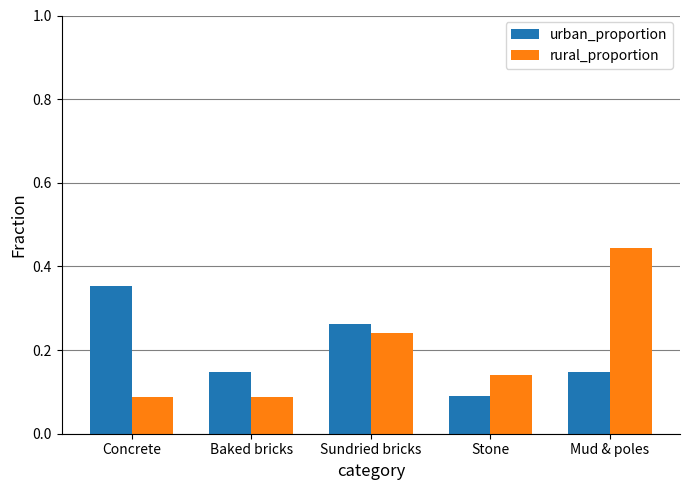

Which category has the lowest value in the urban_proportion series?

Stone